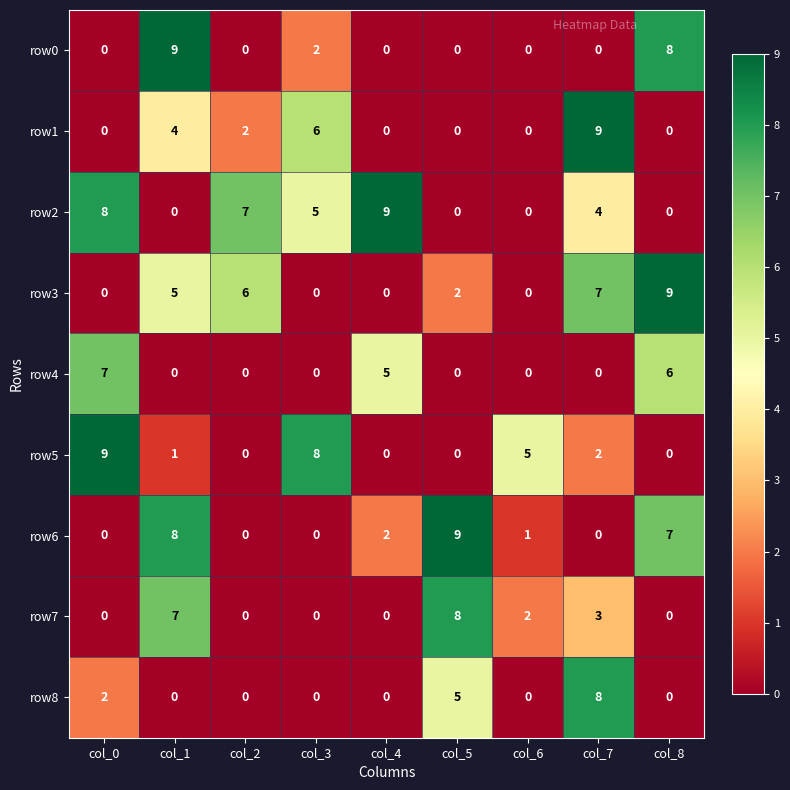

What is the greatest value displayed?

9